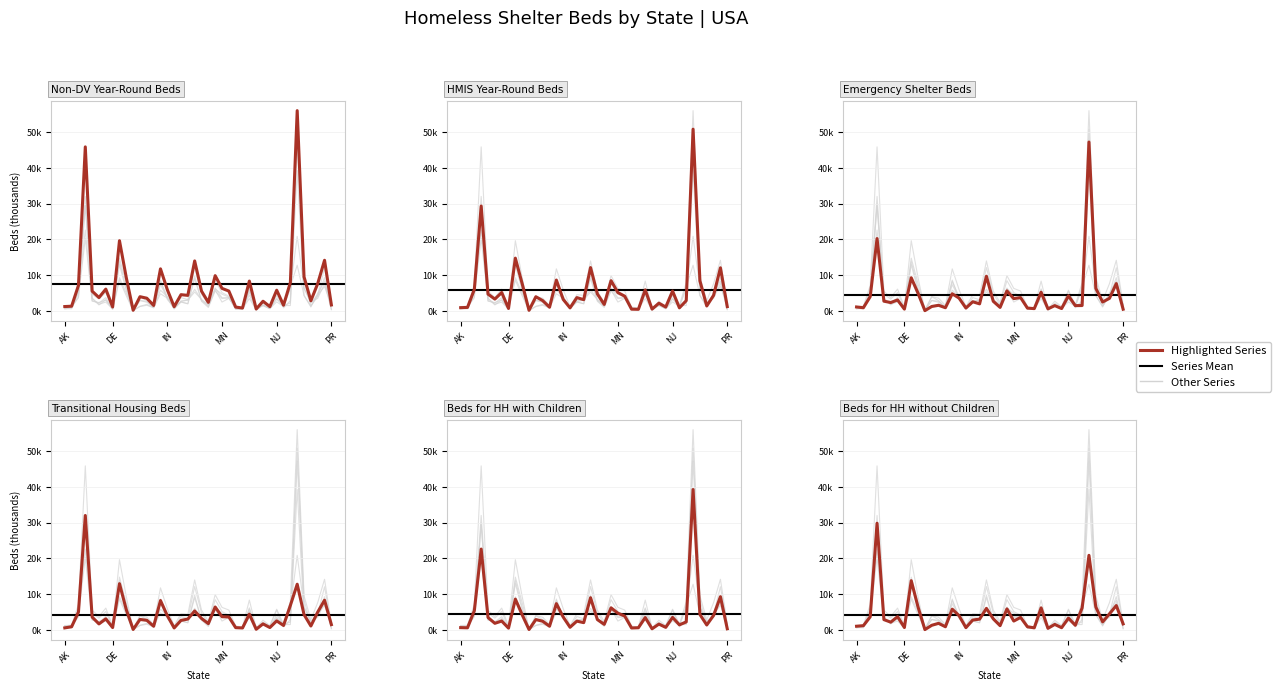

What is the value of the HMIS Year-Round Beds point at the 38th from the left?

4.4